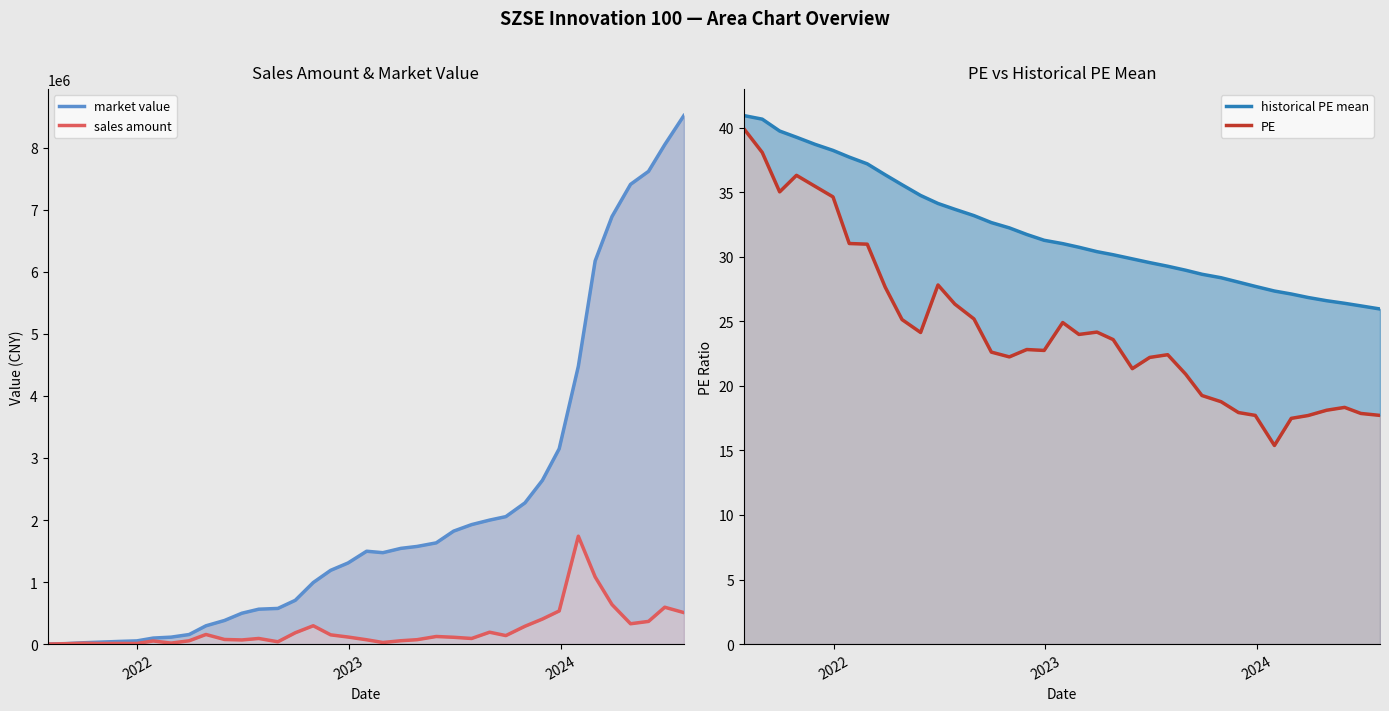

True or false: market value and PE cross at least once.

False